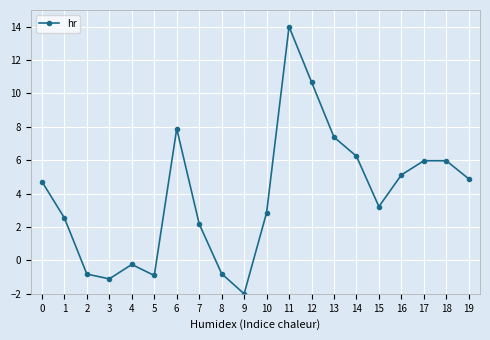

Reading left to right, extract all data points from this chart.

0=4.7	1=2.5	2=-0.8	3=-1.1	4=-0.2	5=-0.9	6=7.9	7=2.2	8=-0.8	9=-2.0	10=2.9	11=14.0	12=10.7	13=7.4	14=6.2	15=3.2	16=5.1	17=6.0	18=6.0	19=4.9